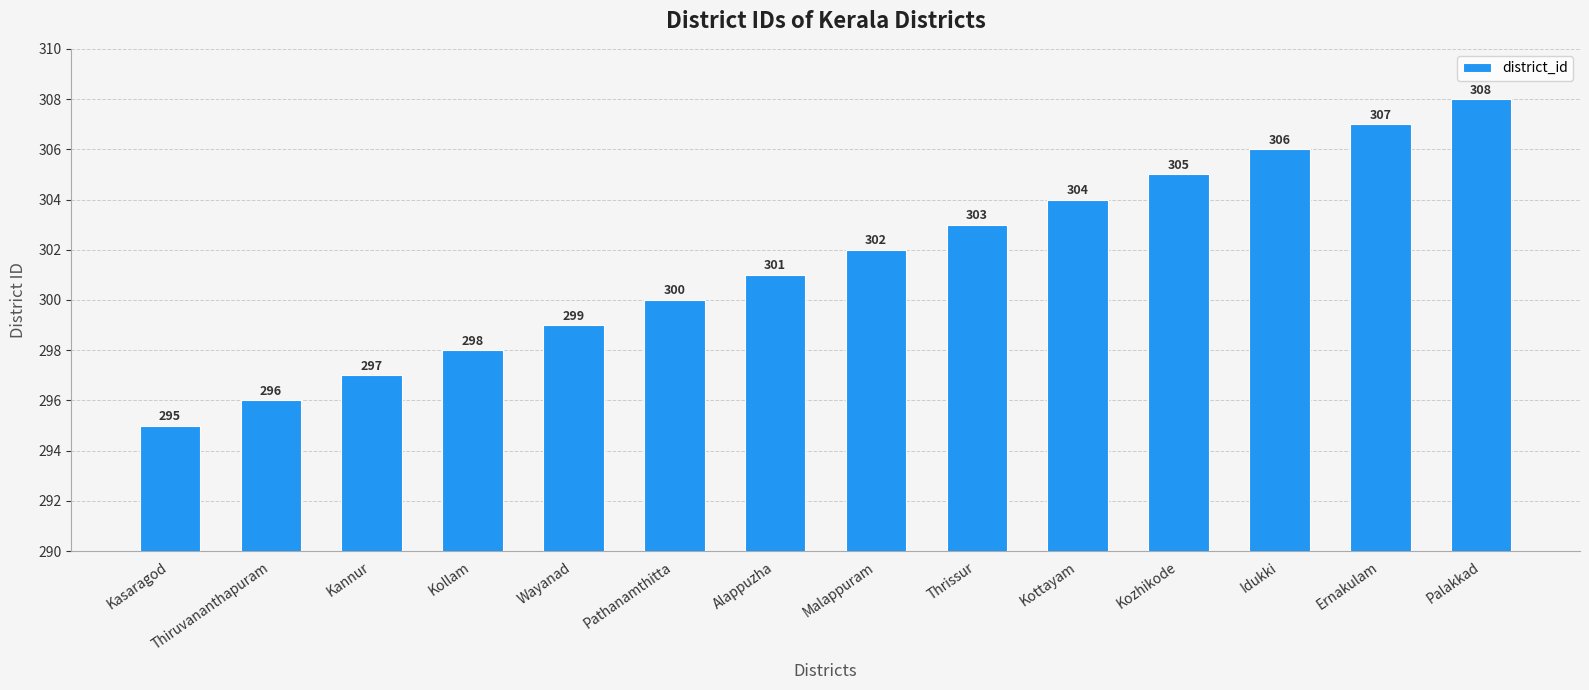

What is the maximum value shown in the chart?

308